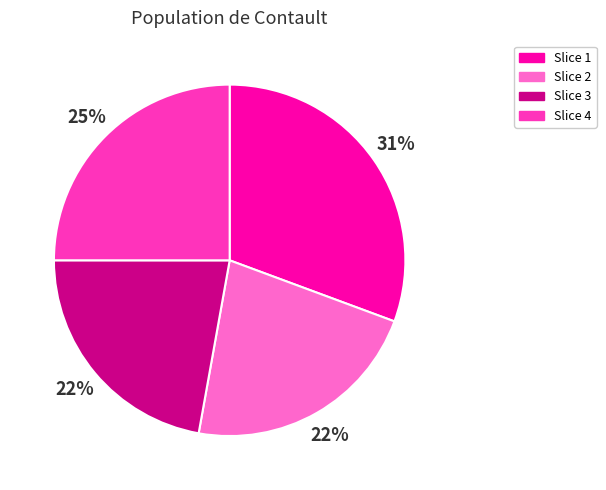

To the nearest percent, what is the average slice percentage?

25%